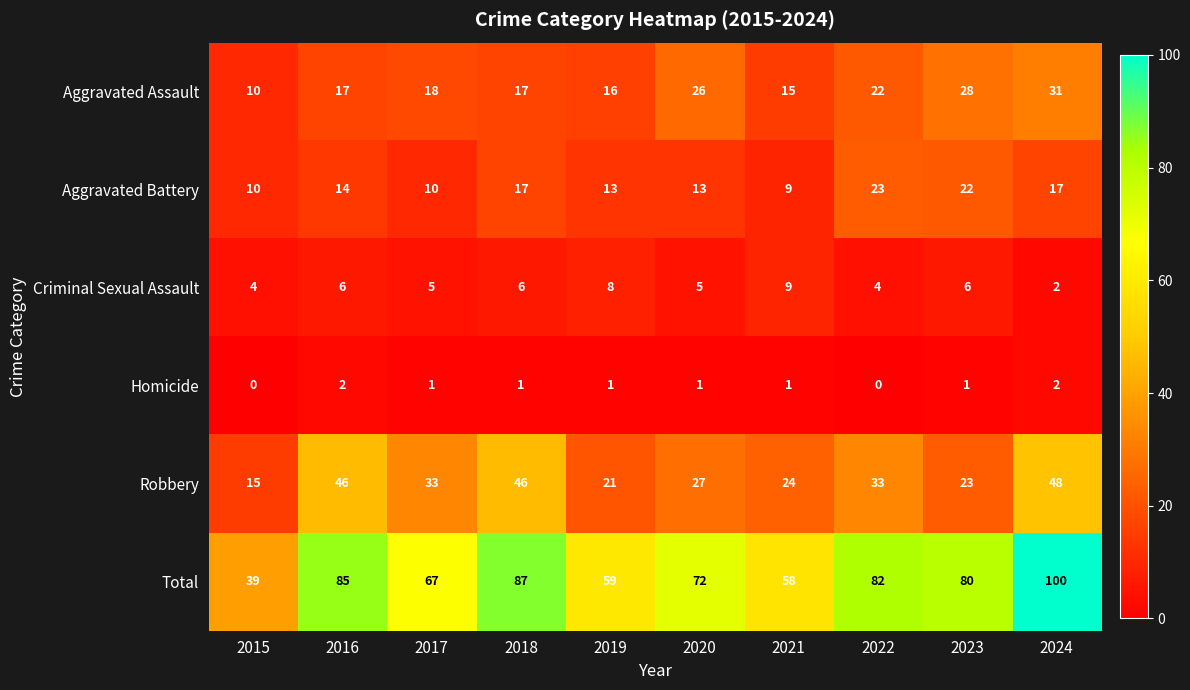

Read the Criminal Sexual Assault value at 2019.

8